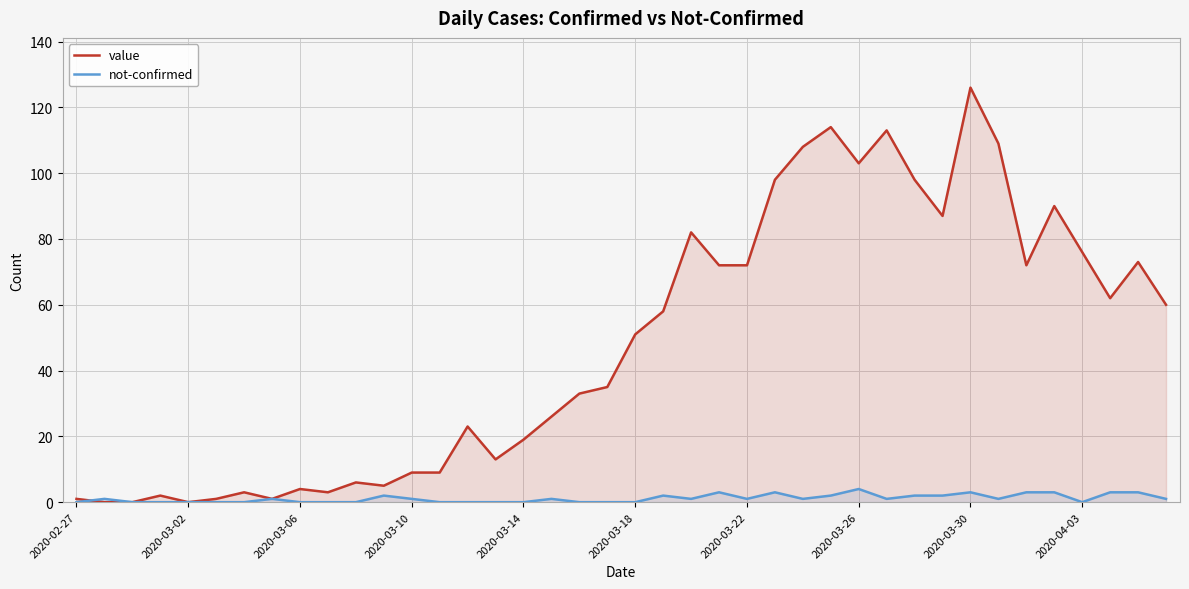

How many lines are shown in the chart?

2